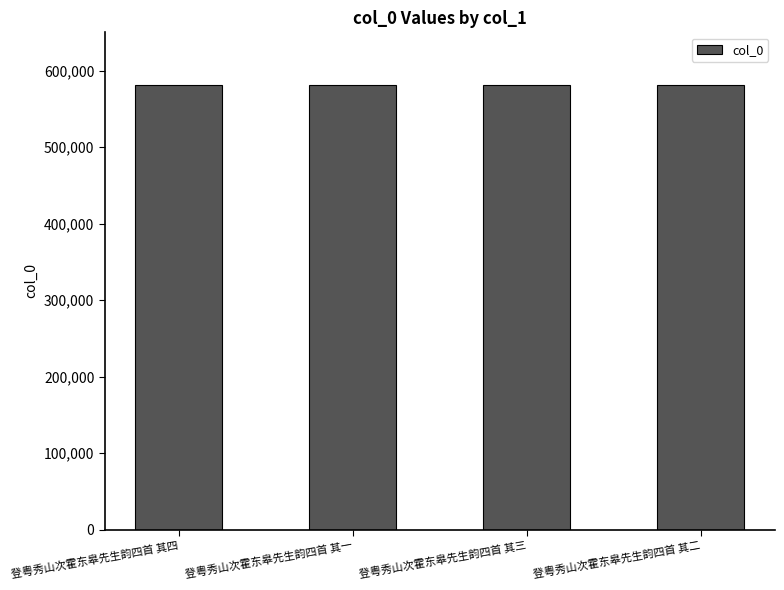

Count the number of categories in the chart.

4